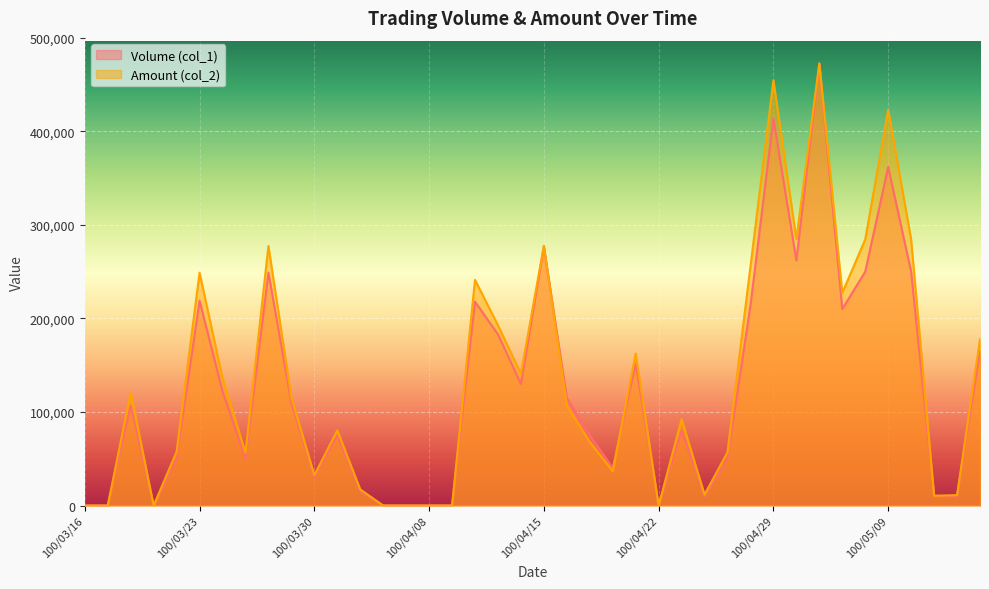

Rank the series by their maximum value, from highest to lowest.

Amount (col_2), Volume (col_1)